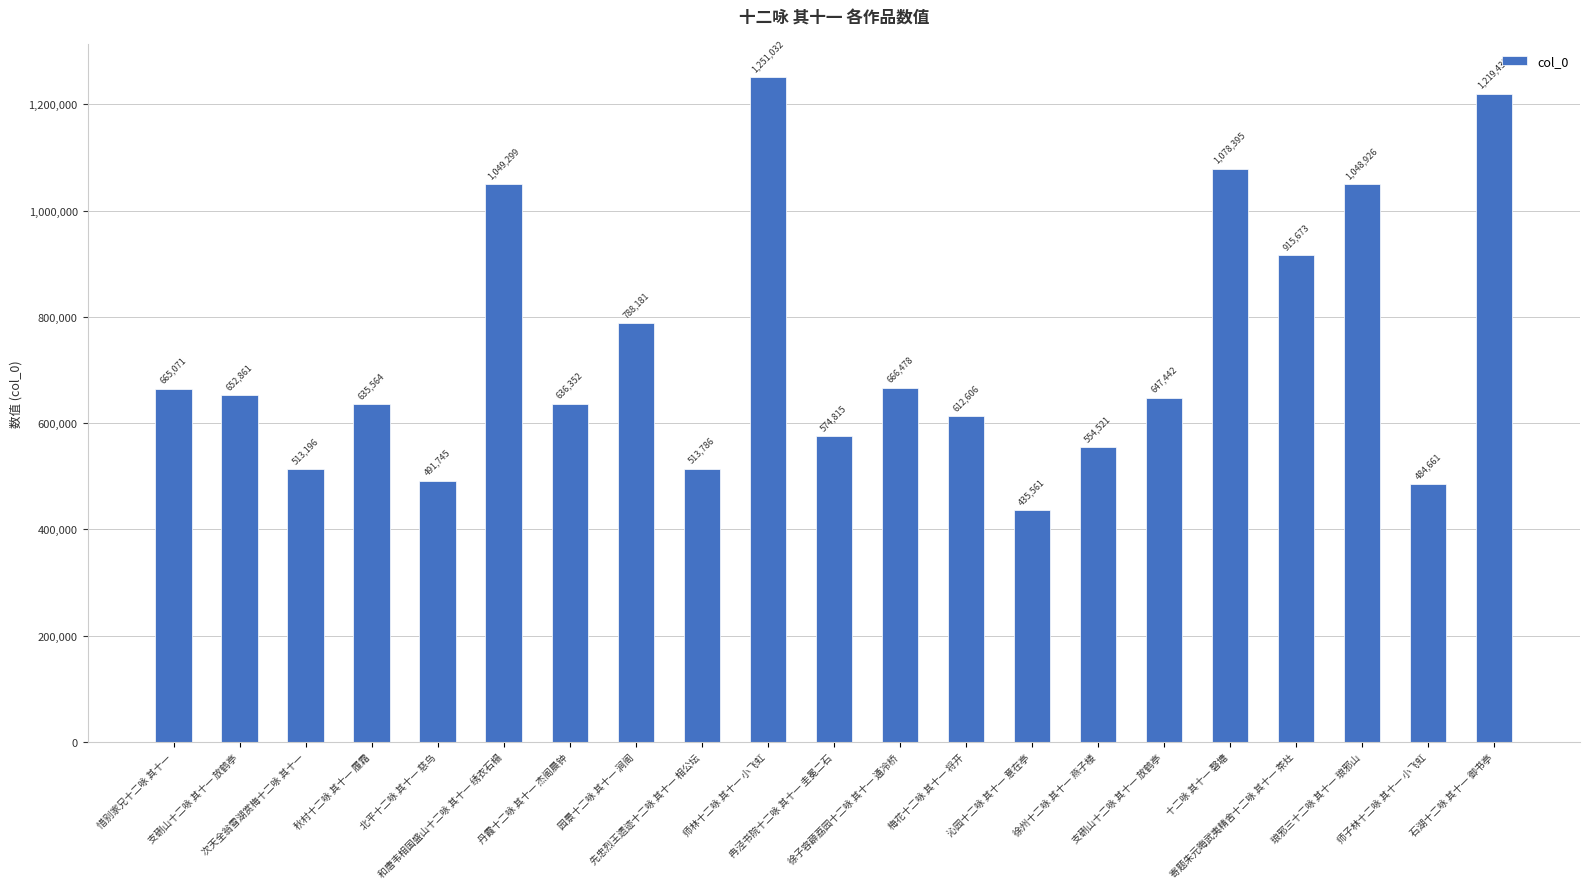

List the labels in order of value, largest first.

师林十二咏 其十一 小飞虹, 石湖十二咏 其十一 御书亭, 十二咏 其十一 磬塘, 和唐韦相国盛山十二咏 其十一 绣衣石榻, 琅邪三十二咏 其十一 琅邪山, 寄题朱元晦武夷精舍十二咏 其十一 茶灶, 园景十二咏 其十一 涧阁, 徐子容薜荔园十二咏 其十一 通冷桥, 惜别家兄十二咏 其十一, 支硎山十二咏 其十一 放鹤亭, 支硎山十二咏 其十一 放鹤亭, 丹霞十二咏 其十一 杰阁晨钟, 秋村十二咏 其十一 履霜, 梅花十二咏 其十一 将开, 冉泾书院十二咏 其十一 圭冕二石, 徐州十二咏 其十一 燕子楼, 先忠烈王遗迹十二咏 其十一 相公坛, 次天全翁雪湖赏梅十二咏 其十一, 北平十二咏 其十一 慈乌, 师子林十二咏 其十一 小飞虹, 沁园十二咏 其十一 意在亭